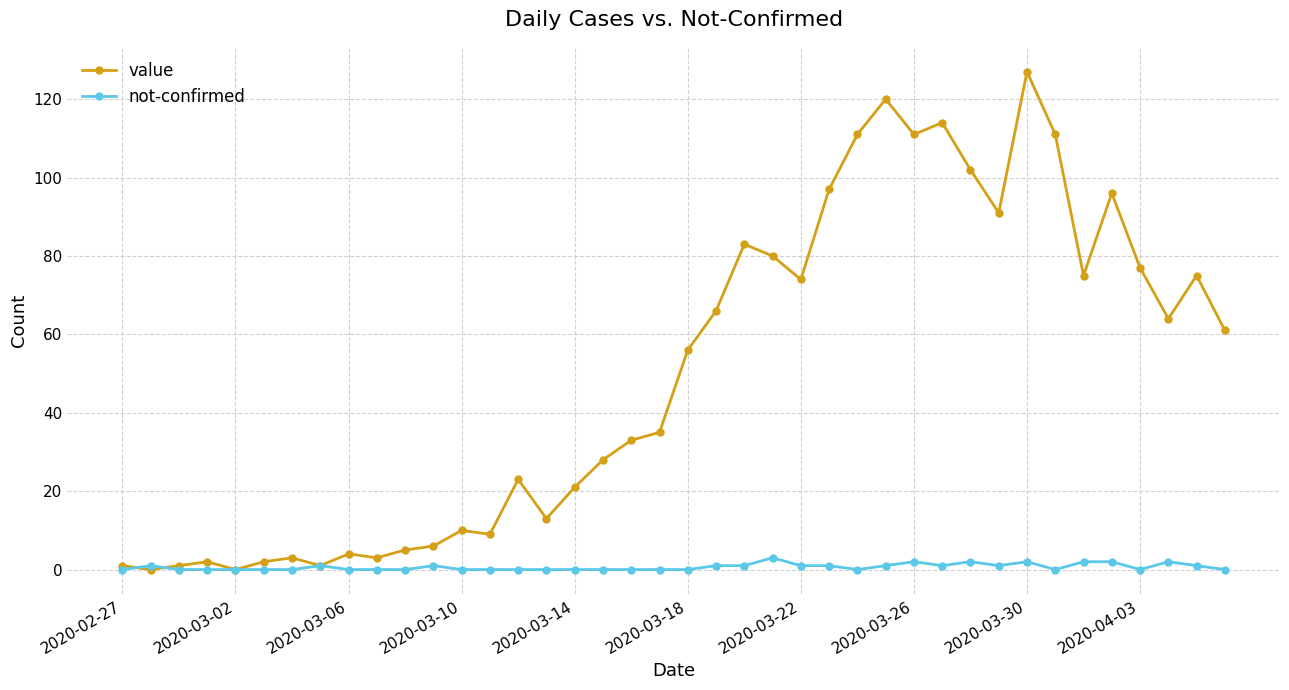

Which series has the widest spread of values?

value